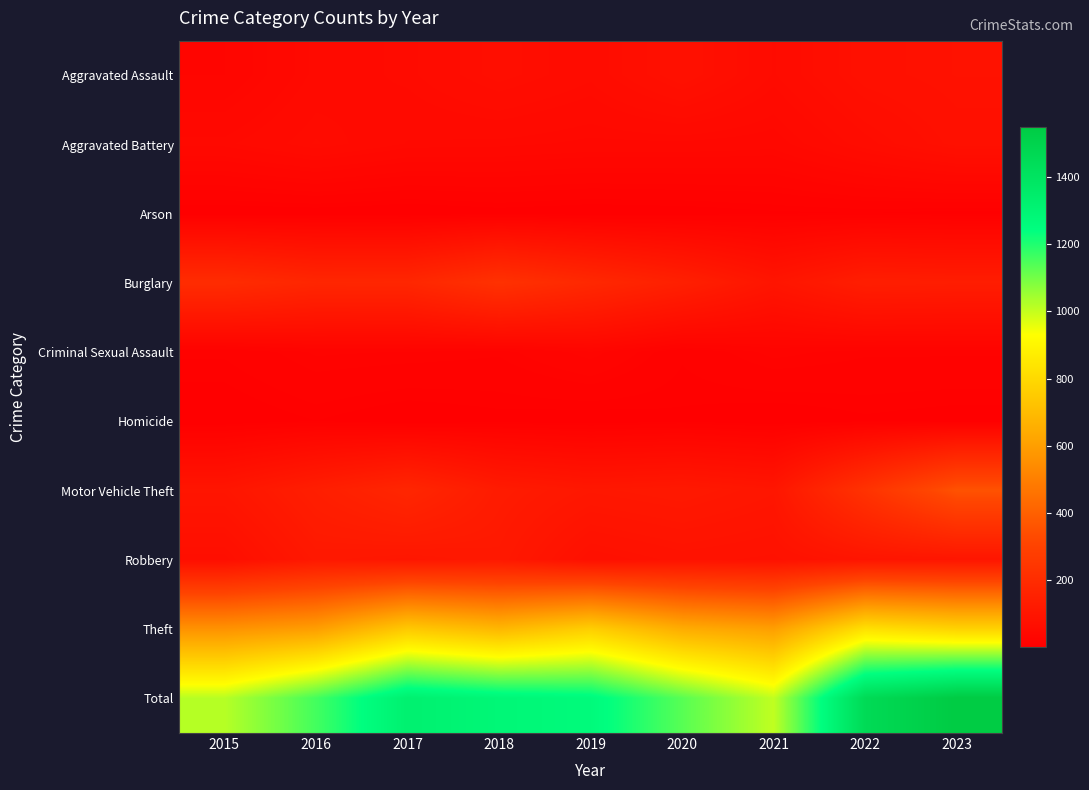

Between 2020 and 2018, which is larger?

2020